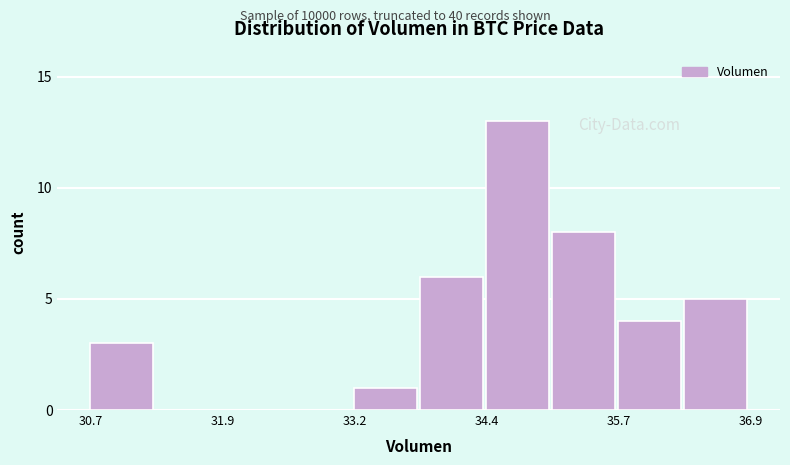

Around what value on the x-axis is the tallest bar? Give the approximate position of its centre, as read against the axis.

34.8